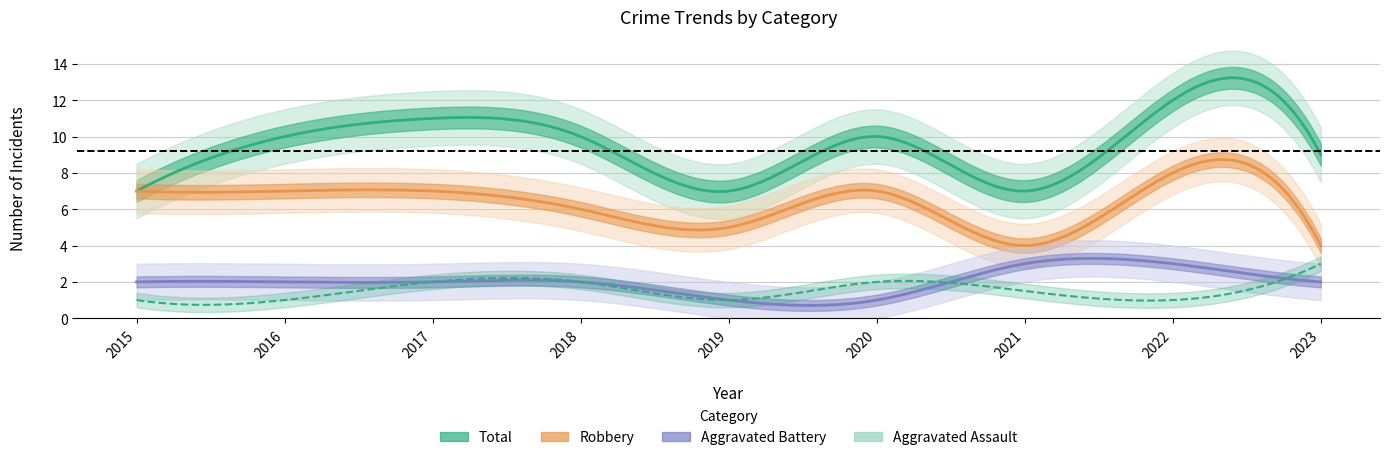

How many times do Aggravated Assault and Aggravated Battery cross each other?

2